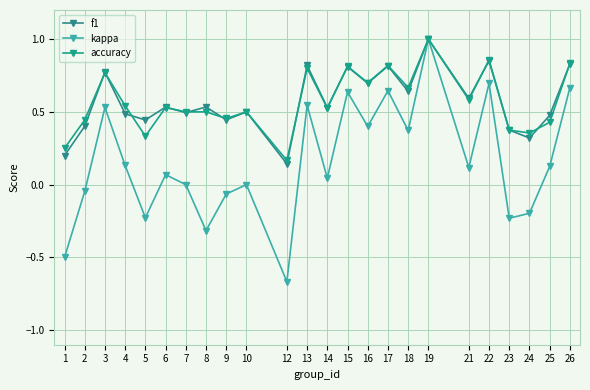

Which series has the widest spread of values?

kappa